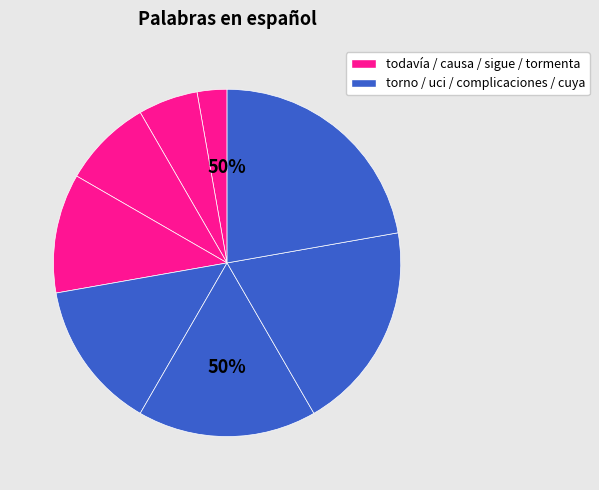

Which category has the smallest portion of the pie?

todavía